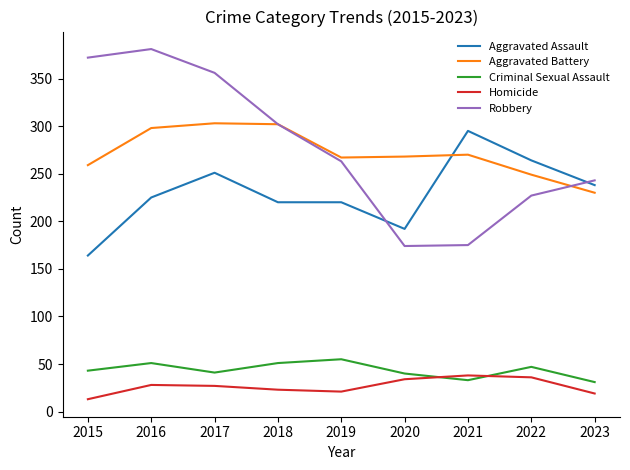

The value of Aggravated Assault at 2016 is 138. True or false?

False